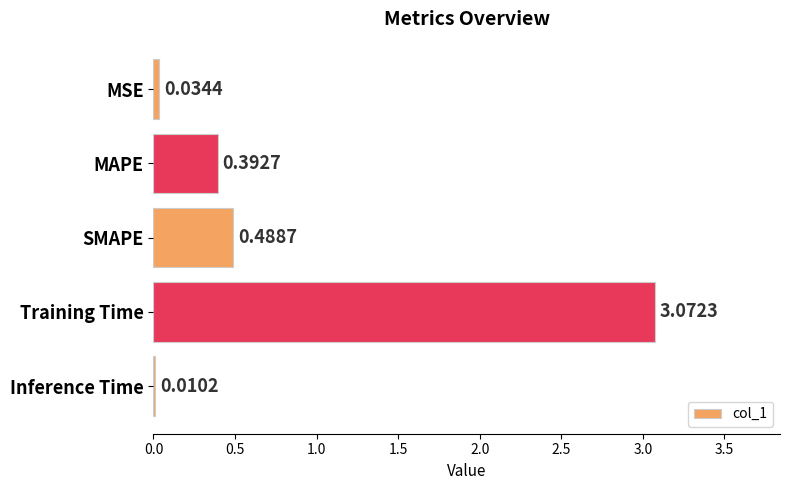

What is the change in value from SMAPE to Training Time?

+2.6